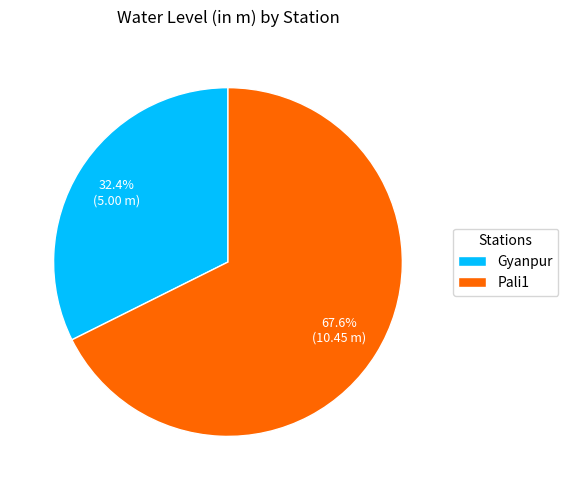

Is it true that Gyanpur is 32% of the pie?

True